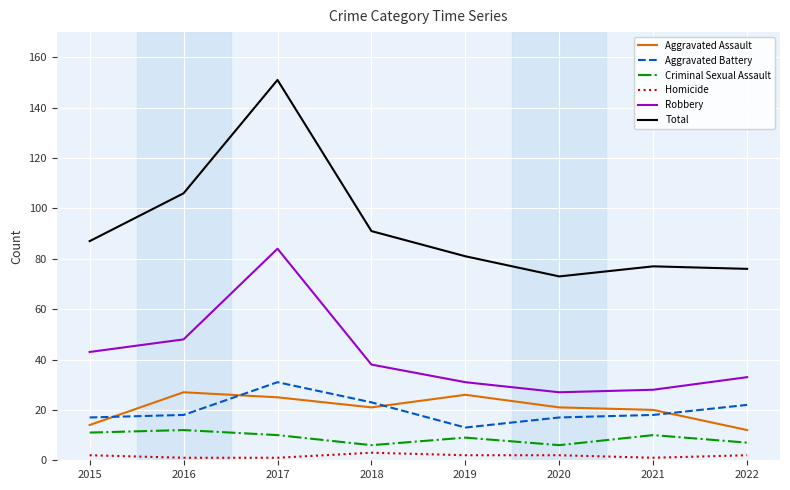

Which series has the largest range (max minus min)?

Total